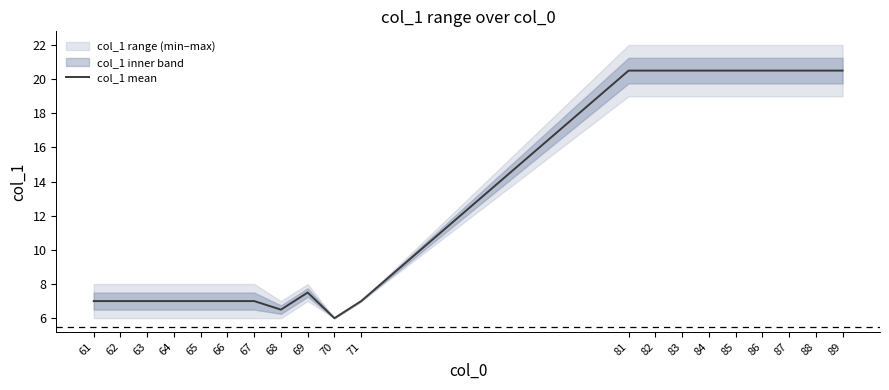

Reading right to left, transcribe all the data shown in this chart.

89=20.5	88=20.5	87=20.5	86=20.5	85=20.5	84=20.5	83=20.5	82=20.5	81=20.5	71=7.0	70=6.0	69=7.5	68=6.5	67=7.0	66=7.0	65=7.0	64=7.0	63=7.0	62=7.0	61=7.0